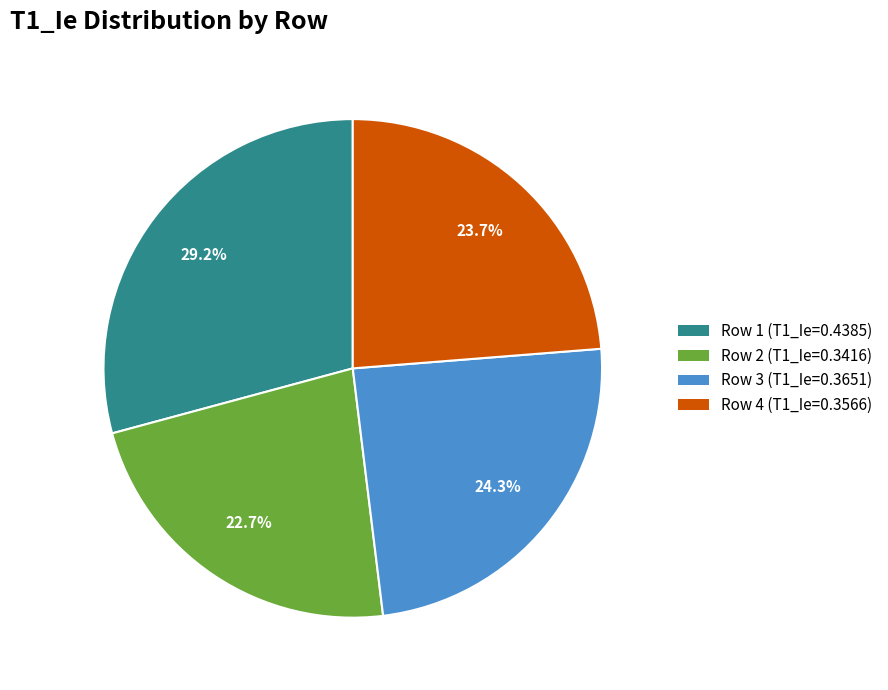

True or false: Row 4 accounts for 24% of the total.

True